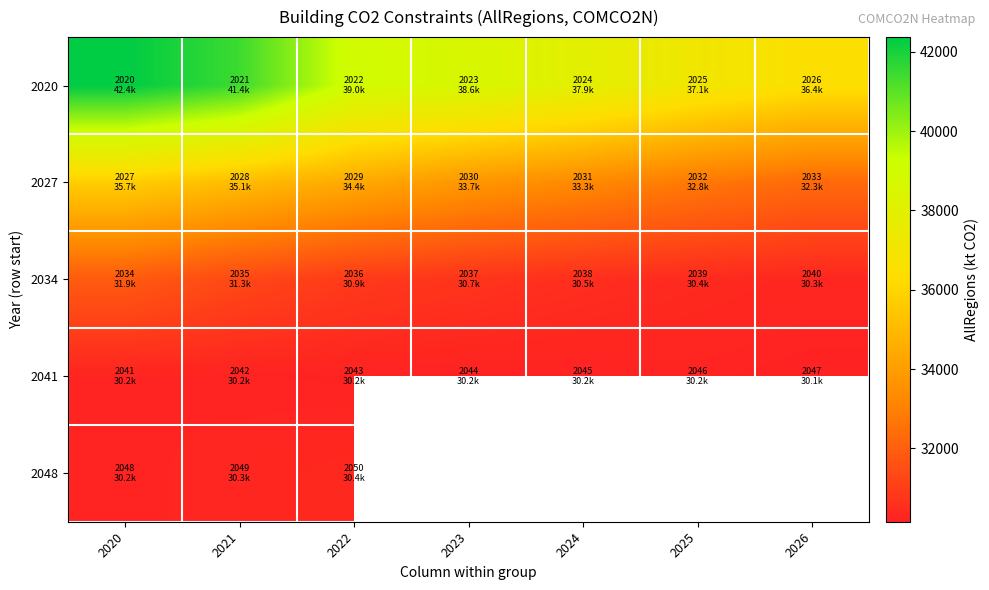

True or false: 2027 has a value of 10393.6 at 2026.

False